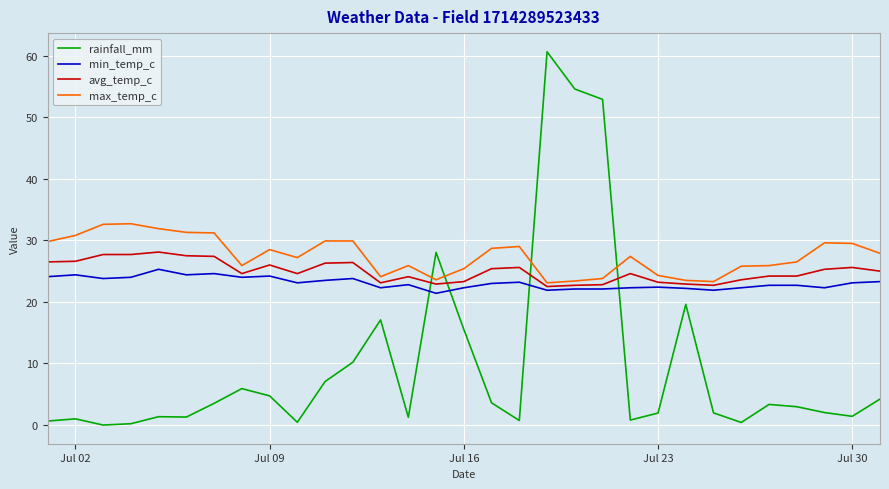

What is the maximum value shown in the chart?

60.6